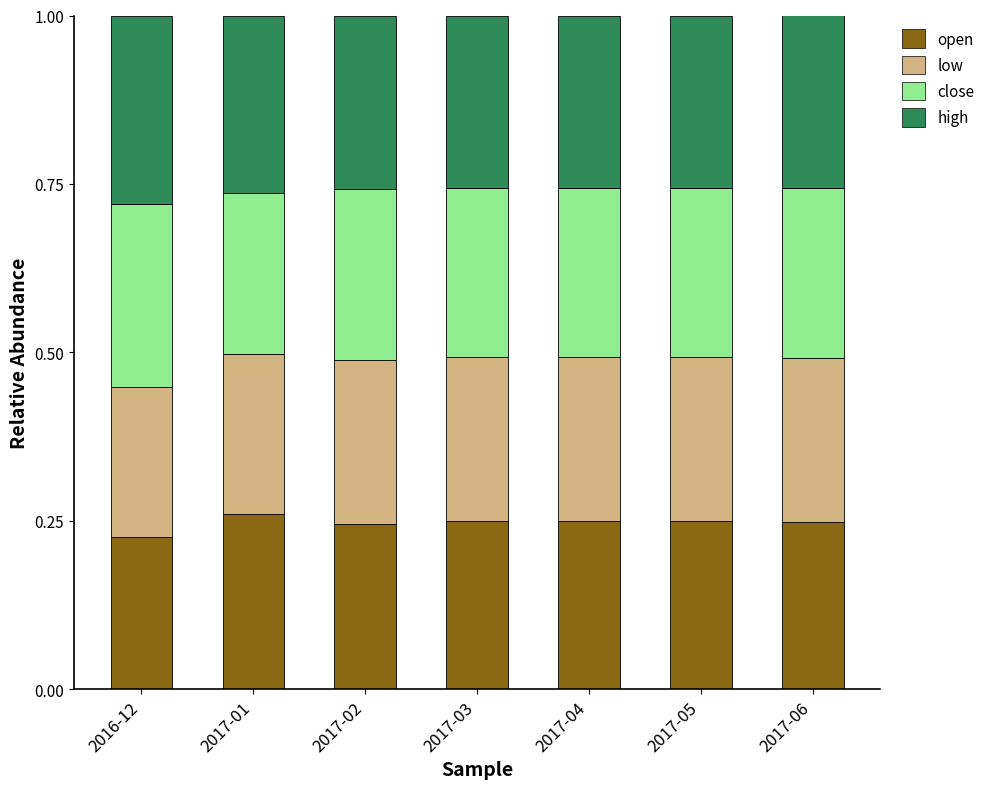

What is the total value across all series at 2017-04?

1.0